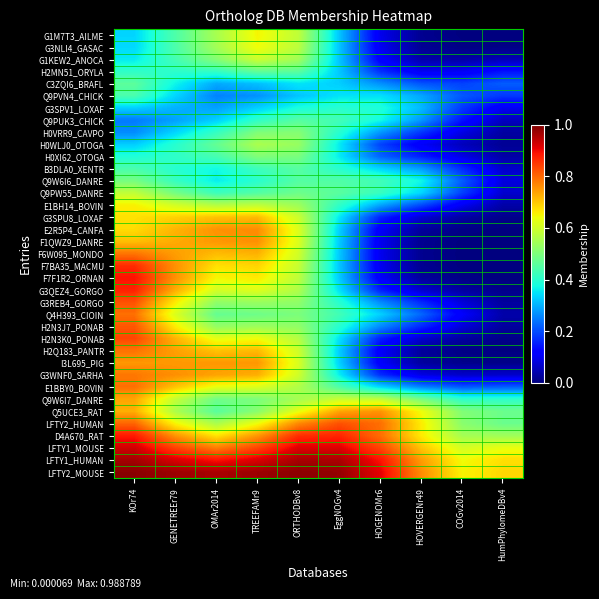

What is the total value across all series at EggNOGv4?

16.9